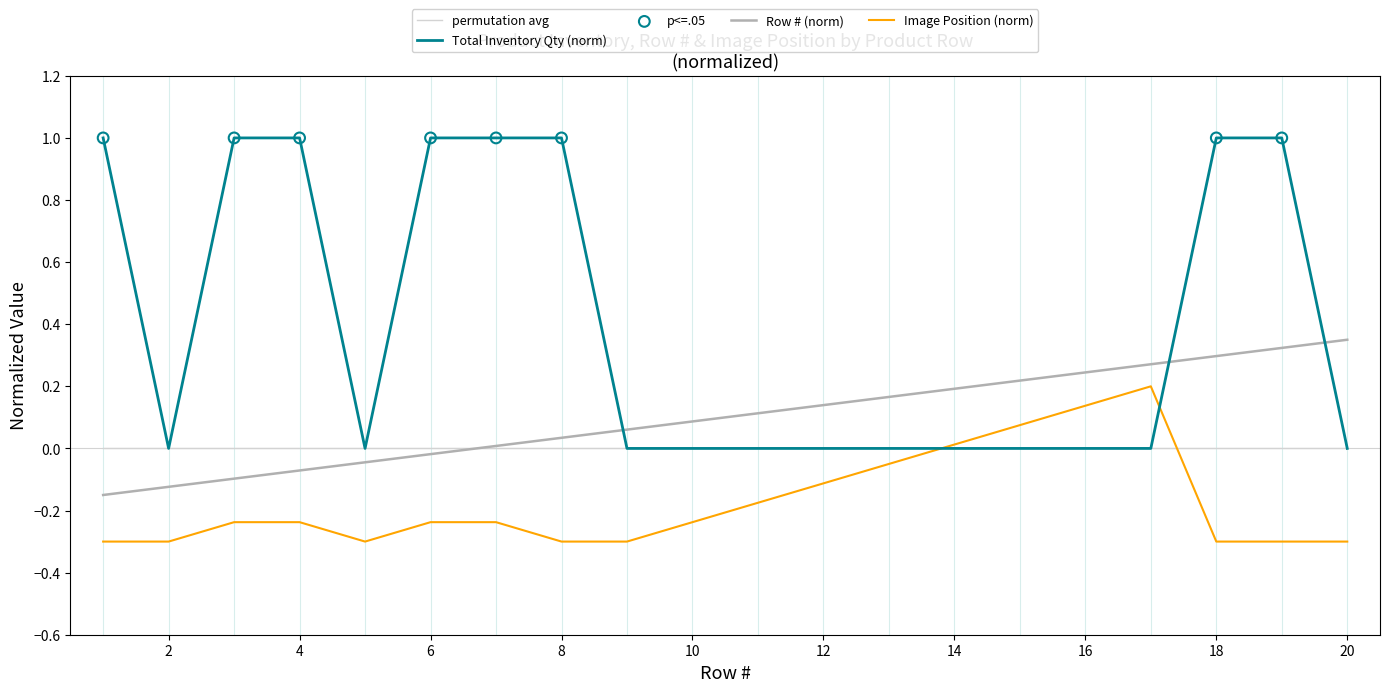

Which series has the widest spread of values?

Total Inventory Qty (norm)